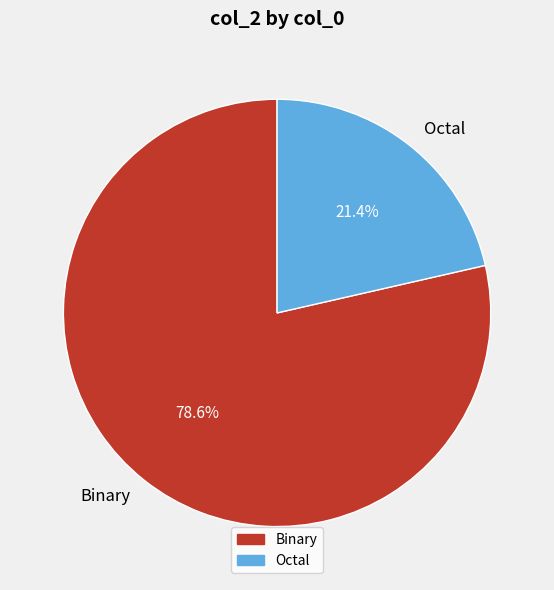

To the nearest percent, what percentage of the pie is Binary?

79%